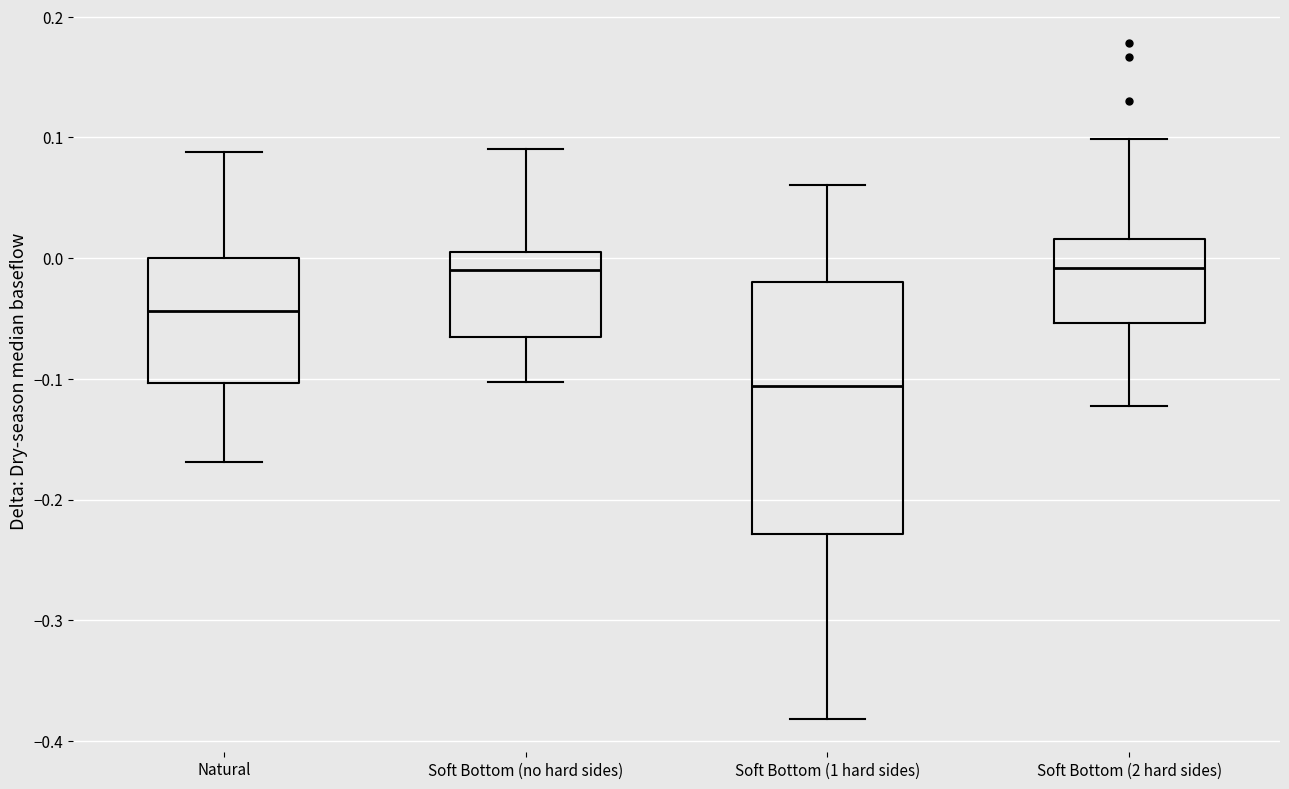

Reading left to right, transcribe this box plot: for each box, give where its median line is, the range the box spans, and where its two whiskers end, as read against the y-axis. The values are not printed on the chart, so give them approximately, as read against the axis.

Natural: median -0.04, box -0.10 to 0.00, whiskers -0.17 to 0.09
Soft Bottom (no hard sides): median -0.01, box -0.07 to 0.00, whiskers -0.10 to 0.09
Soft Bottom (1 hard sides): median -0.11, box -0.23 to -0.02, whiskers -0.38 to 0.06
Soft Bottom (2 hard sides): median -0.01, box -0.05 to 0.02, whiskers -0.12 to 0.10